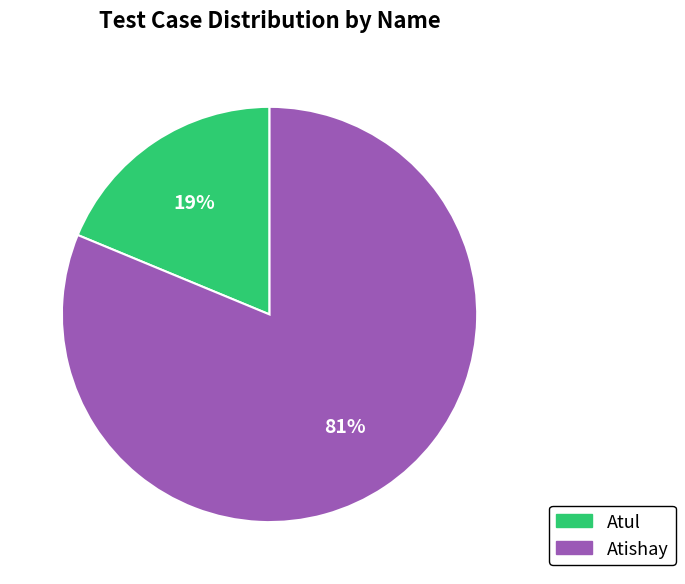

To the nearest percent, what portion does Atul represent?

19%